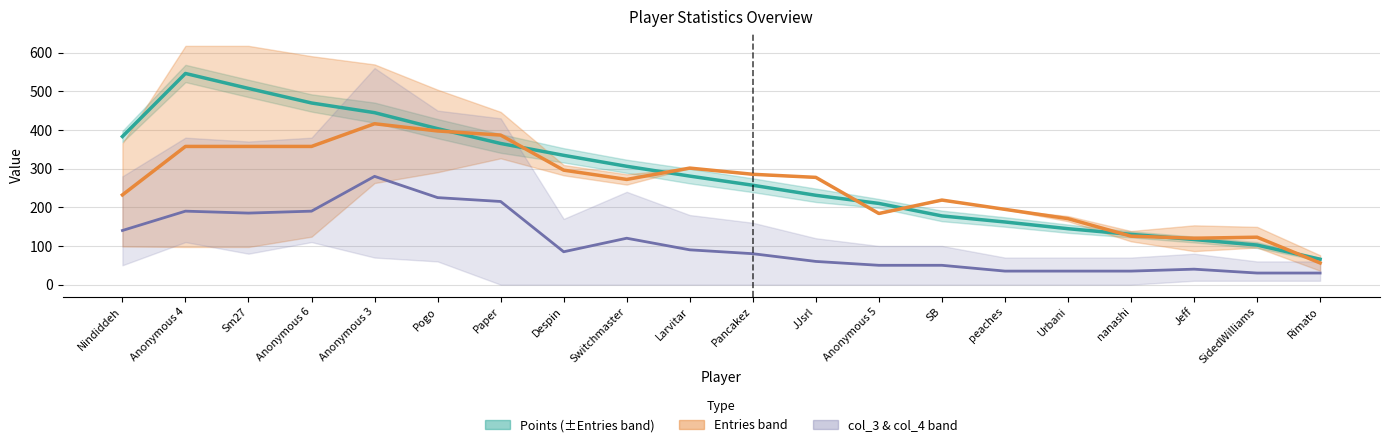

At which label does Entries × 8 (smooth) reach its minimum?

Rimato